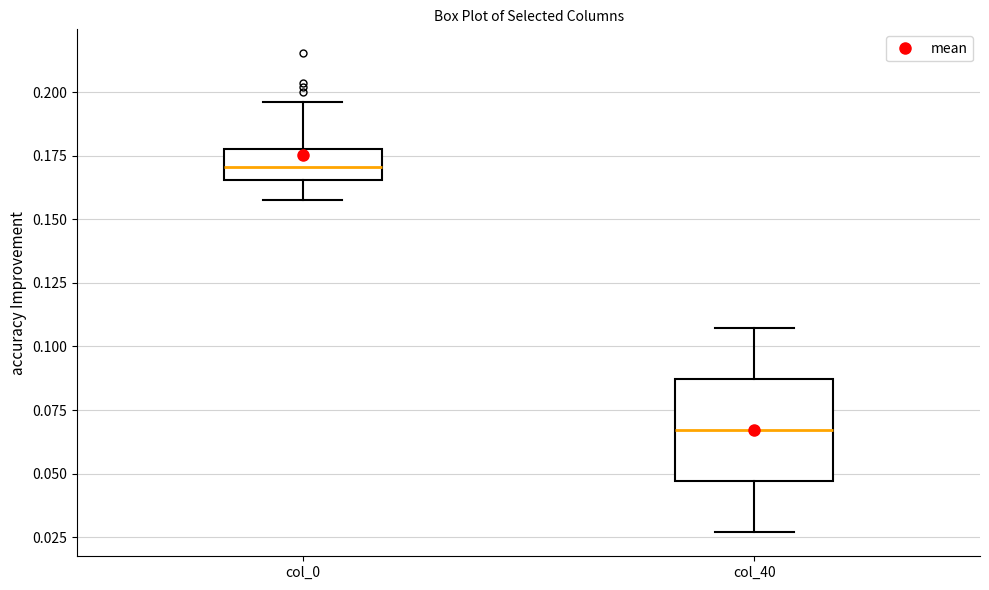

Reading left to right, transcribe this box plot: for each box, give where its median line is, the range the box spans, and where its two whiskers end, as read against the y-axis. The values are not printed on the chart, so give them approximately, as read against the axis.

col_0: median 0.170, box 0.165 to 0.180, whiskers 0.160 to 0.195
col_40: median 0.065, box 0.045 to 0.085, whiskers 0.025 to 0.105